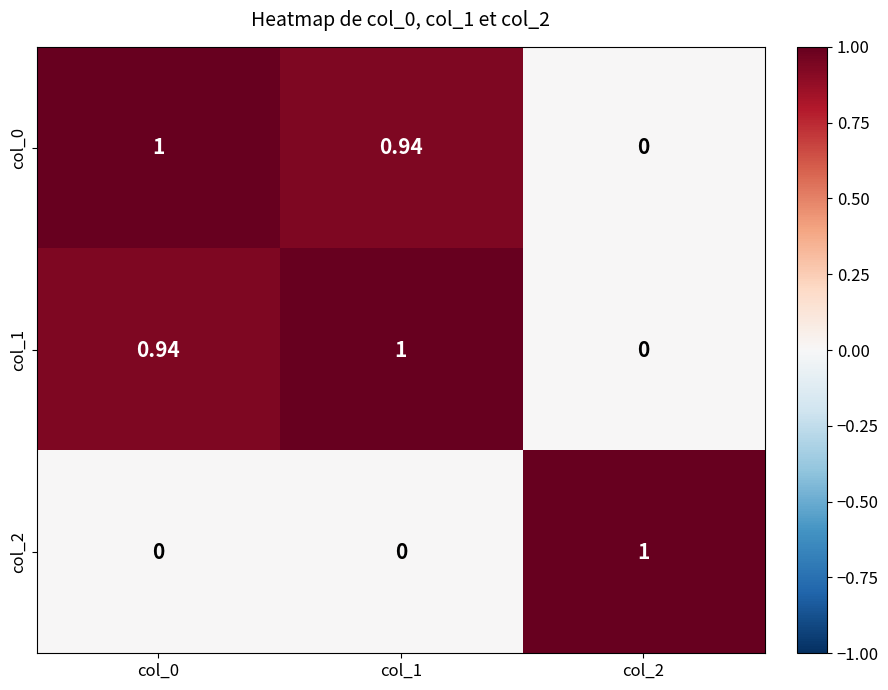

Is the value of col_0 at col_2 greater than the value of col_1 at col_0?

No